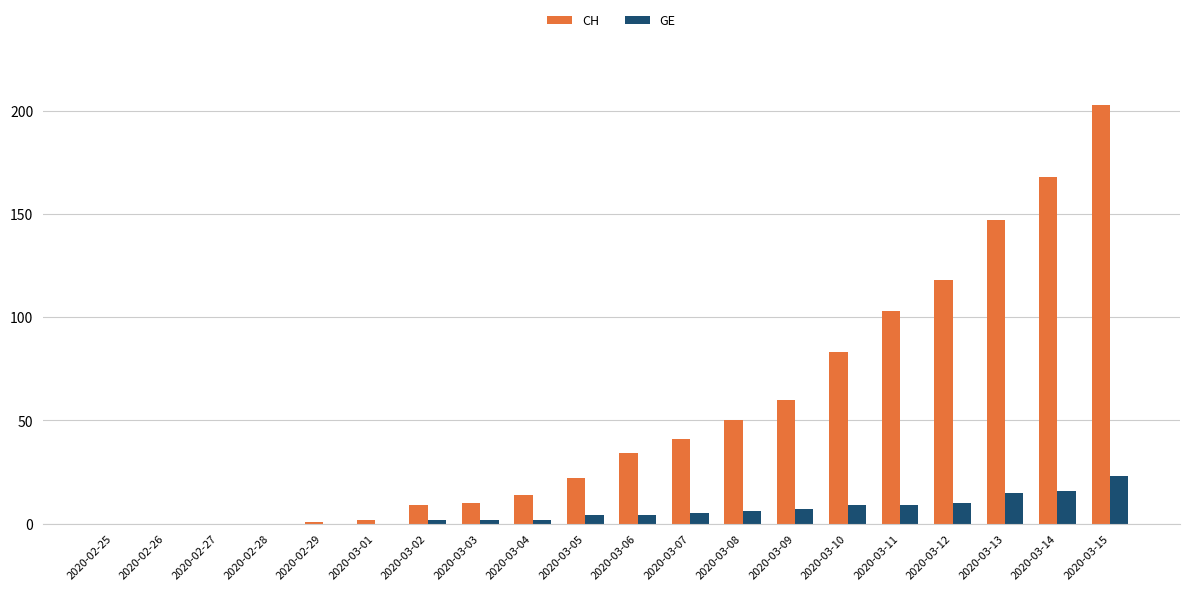

Is it true that CH equals 34 at 2020-03-05?

False